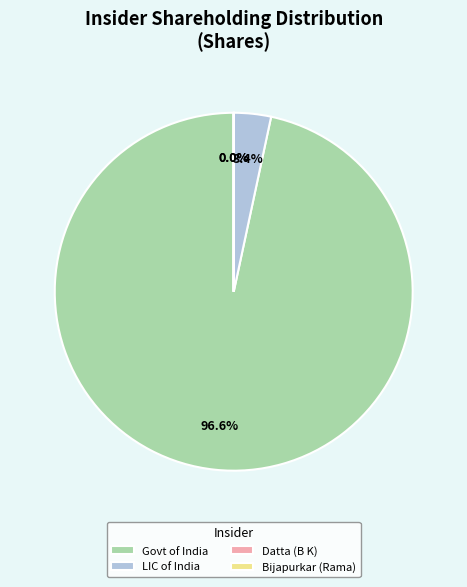

The Govt of India slice represents 97% of the pie. True or false?

True